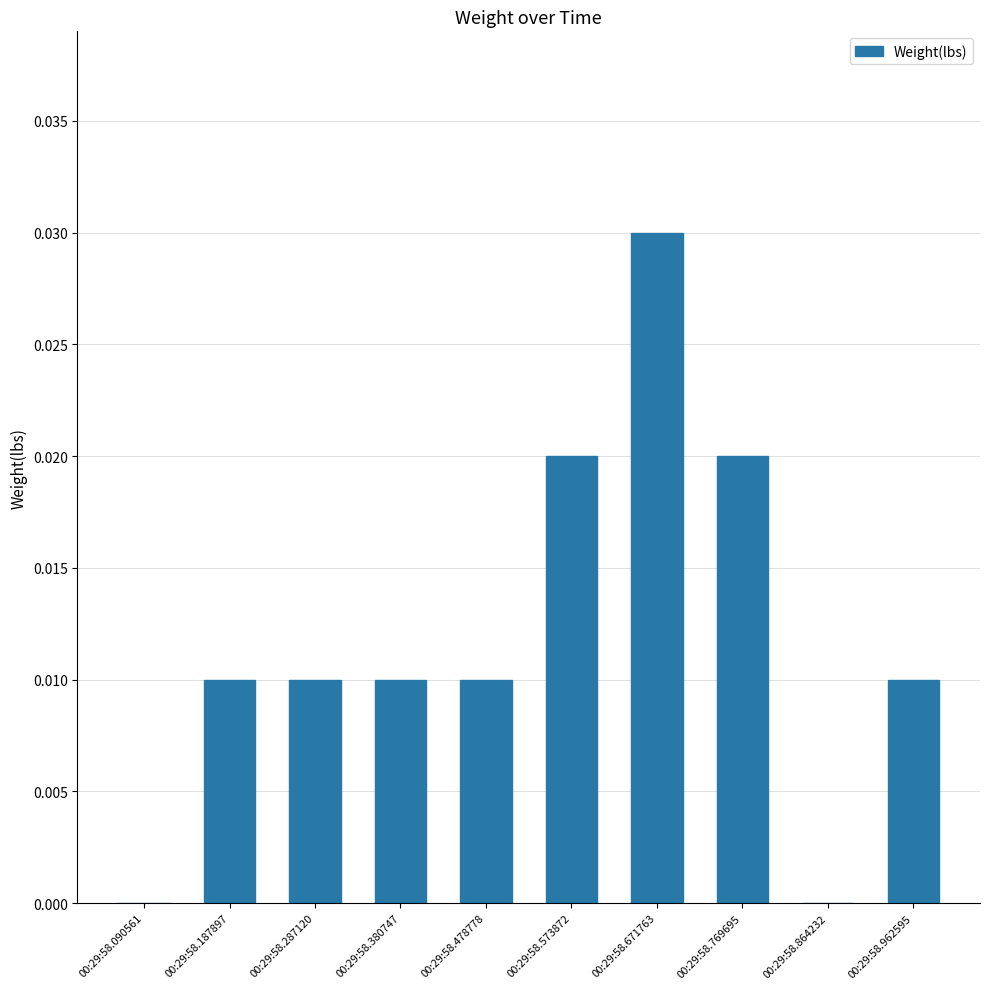

Are the bars horizontal?

No